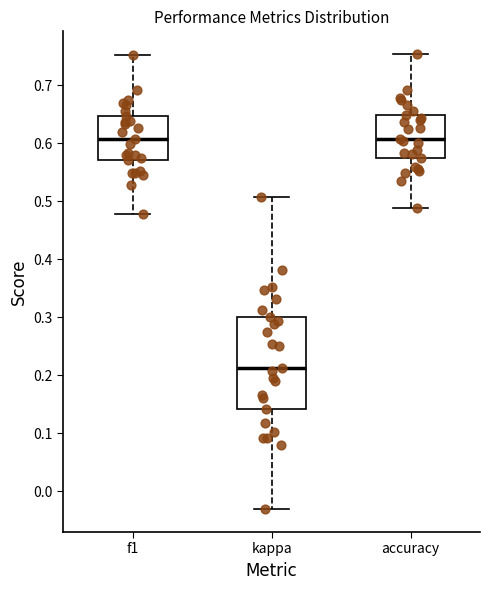

Where does the upper whisker of the box for kappa end on the y-axis? The values are not printed on the chart, so give them approximately, as read against the axis.

0.51